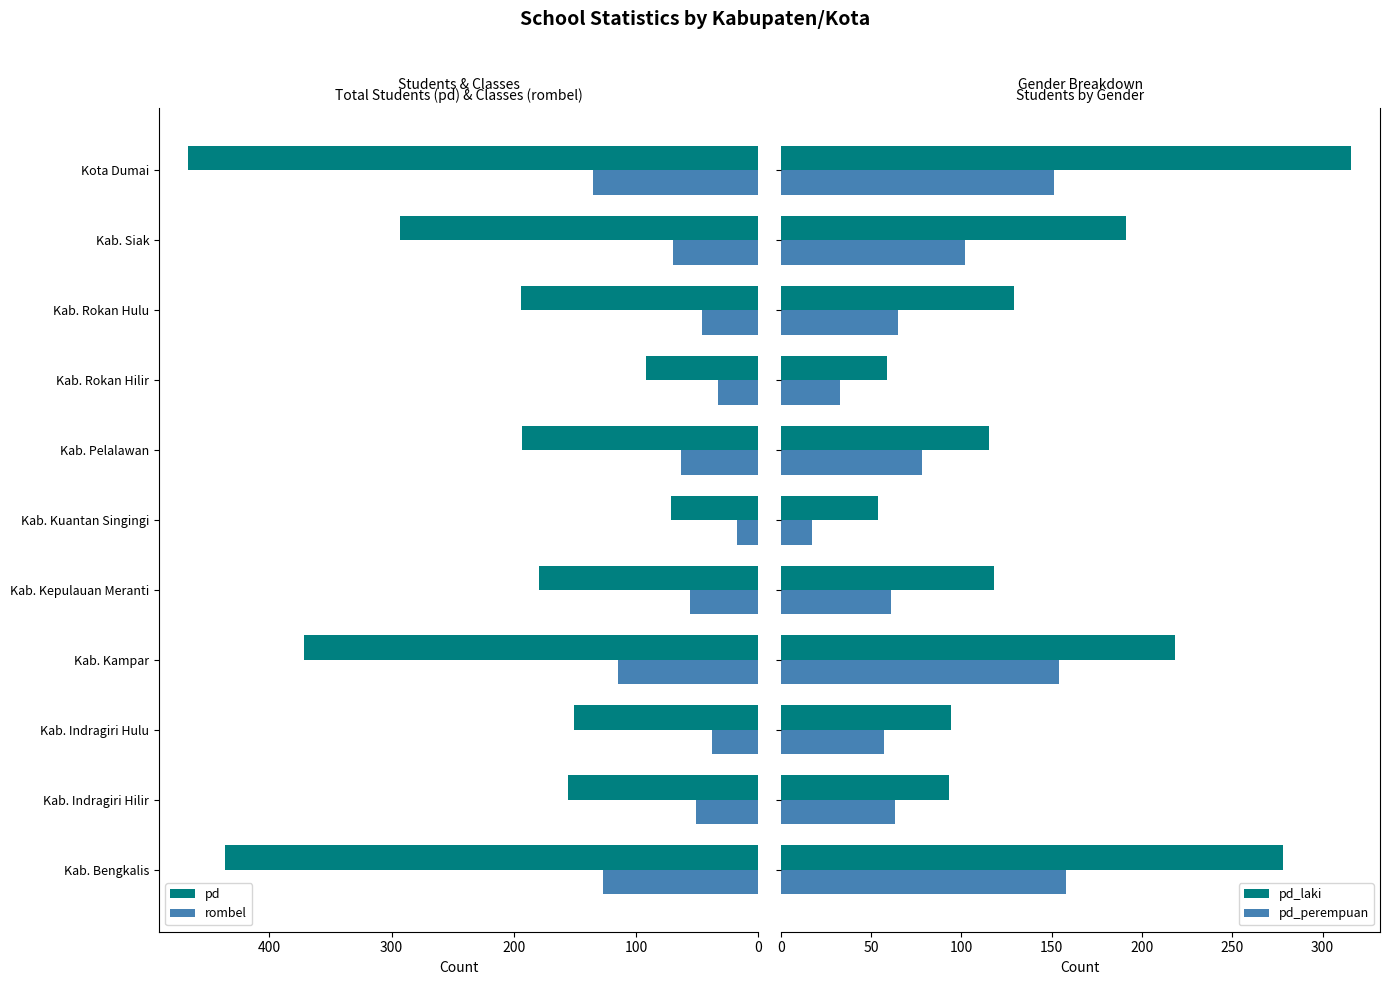

What is the highest value of the pd_perempuan series?

158